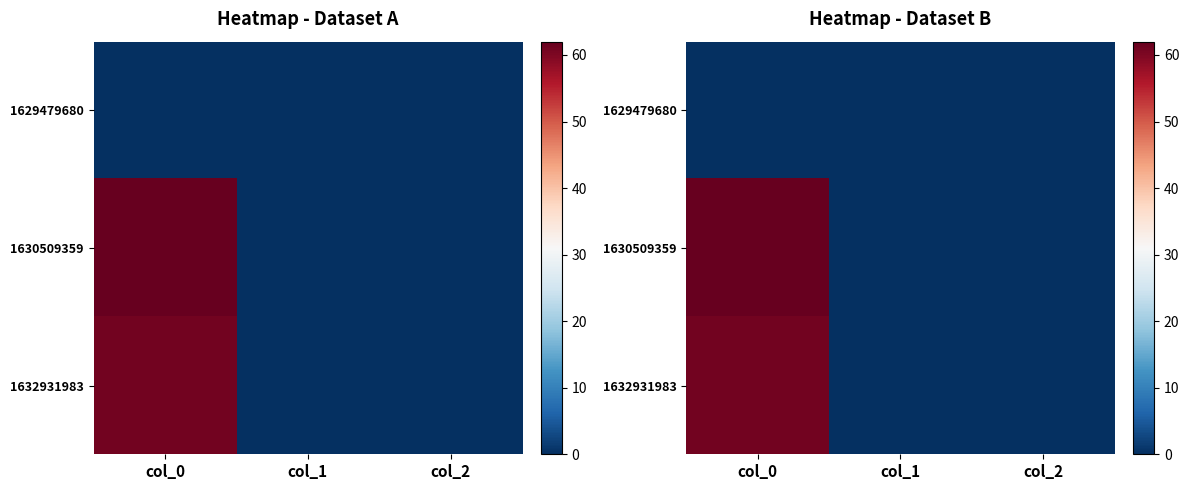

Is it true that 1630509359 equals 0 at col_1?

True